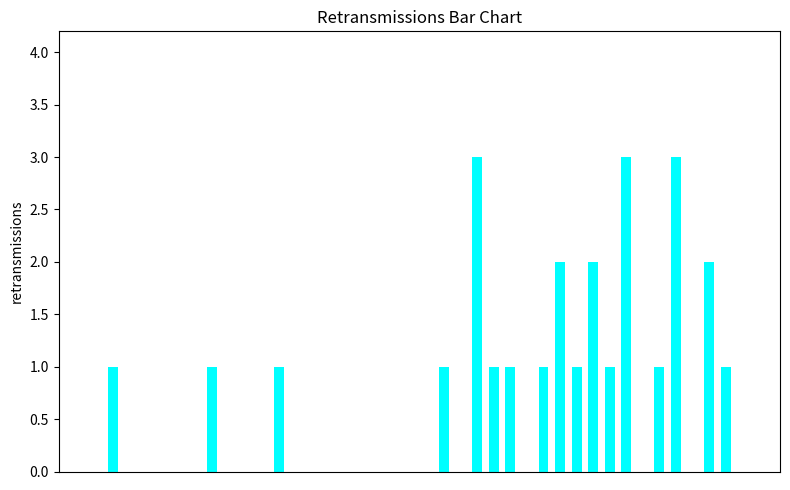

What is the maximum value shown in the chart?

3